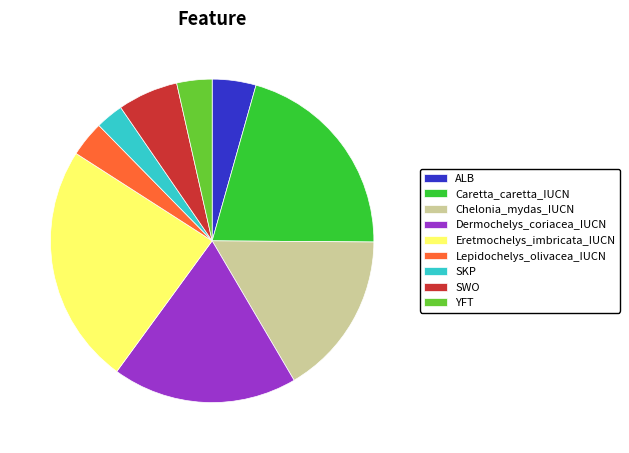

Is there any slice that represents more than half of the pie?

No